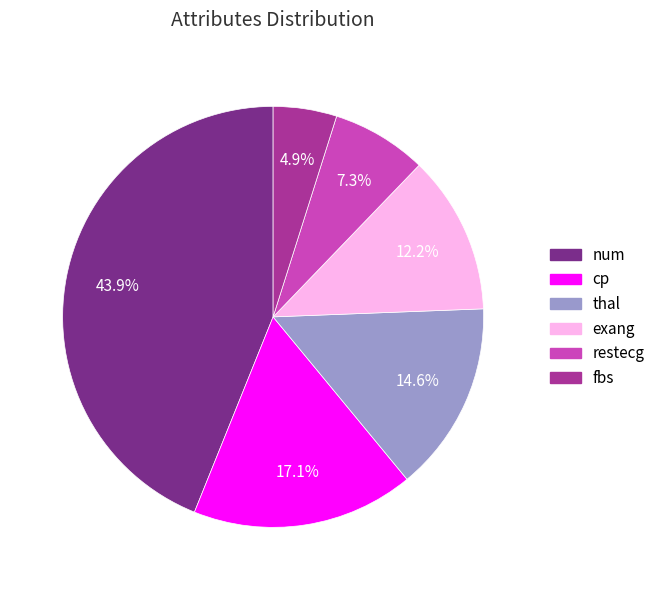

Does cp represent more than half of the total?

No